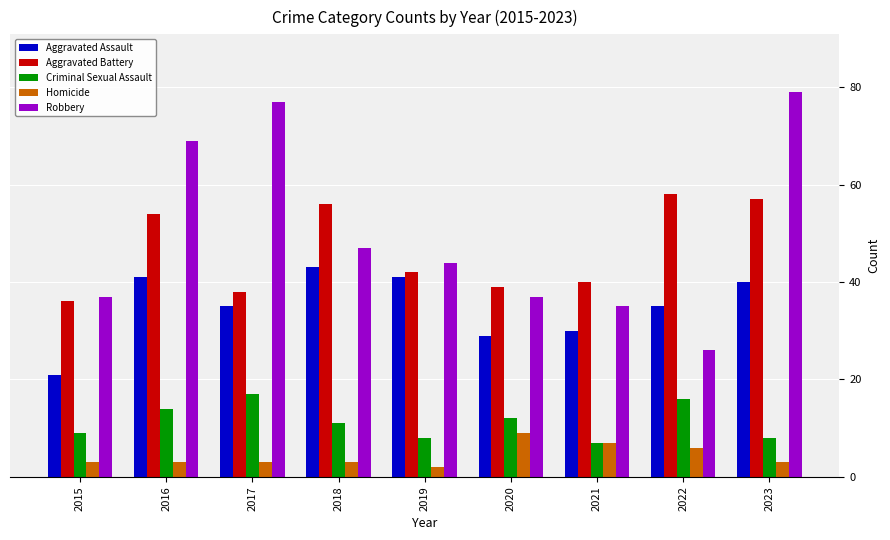

At 2015, list the series in order from smallest to largest.

Homicide, Criminal Sexual Assault, Aggravated Assault, Aggravated Battery, Robbery